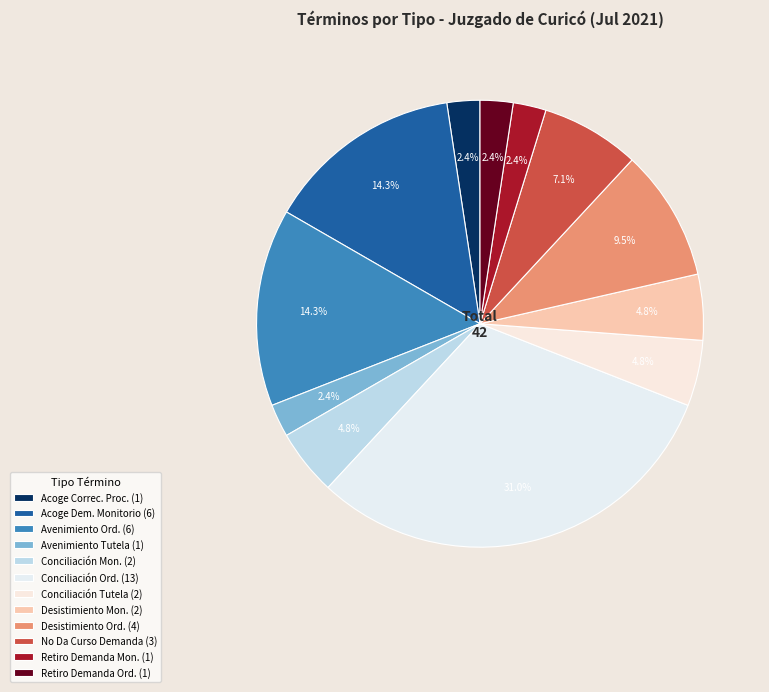

Count the number of slices in the pie.

12